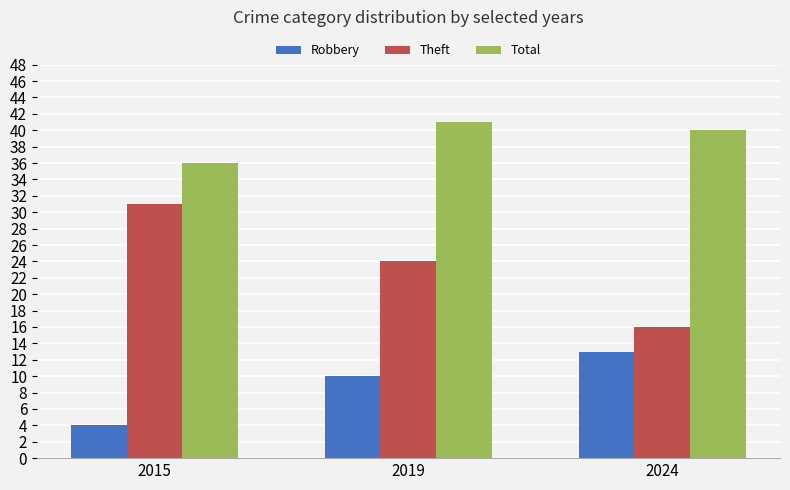

How many distinct data groups are displayed?

3